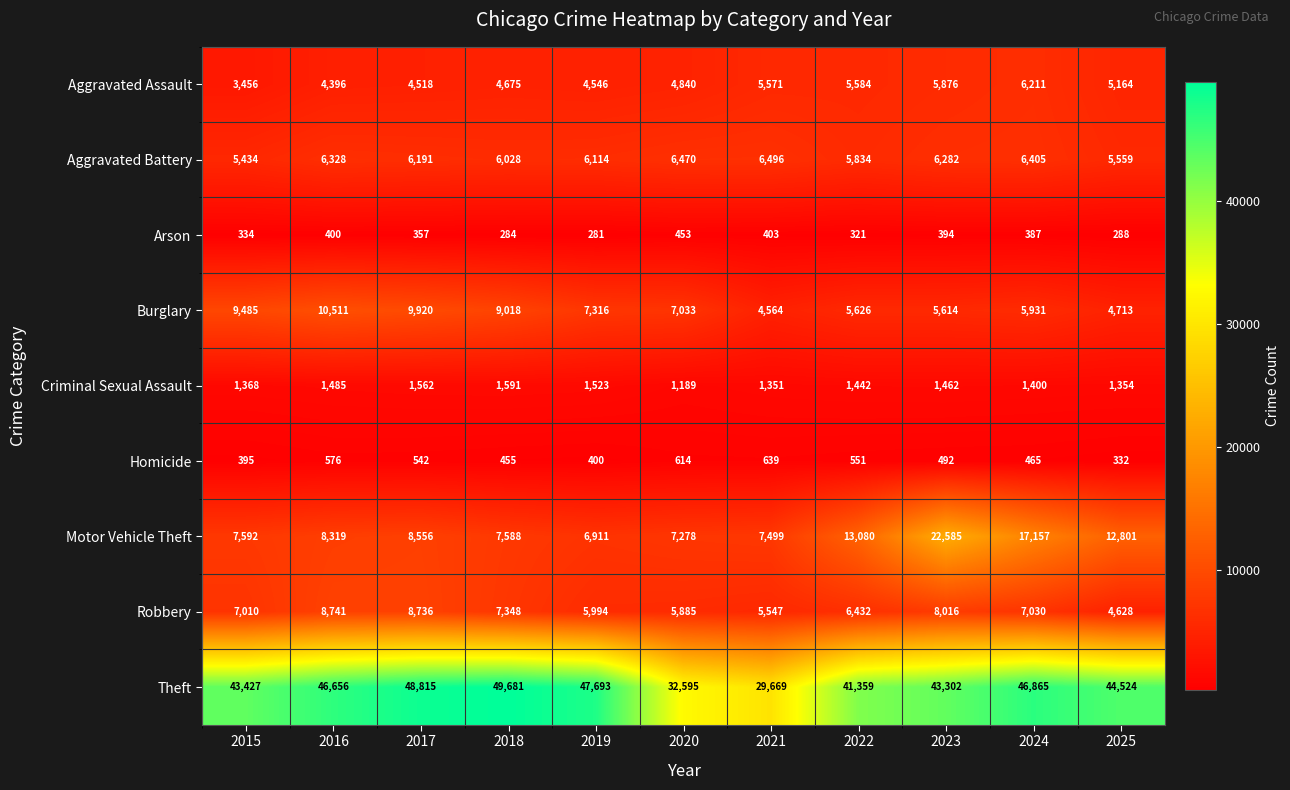

What is the total value across all series at 2025?

79363